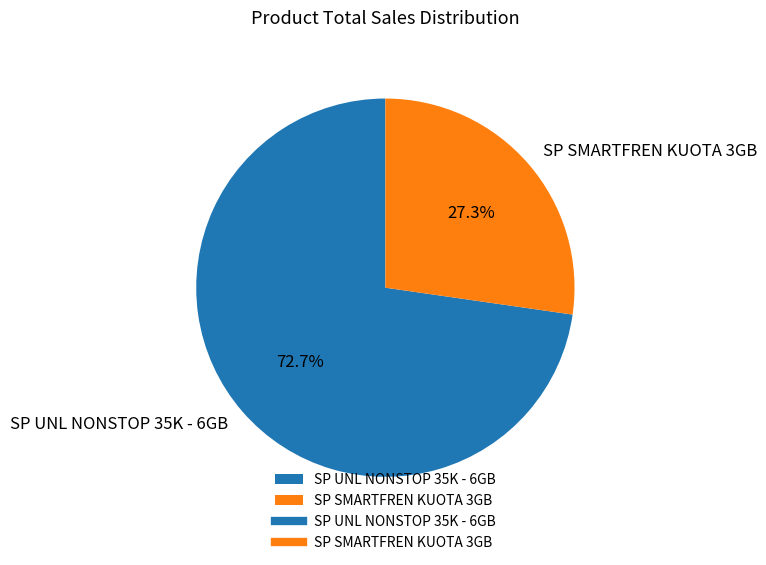

Which slice is the largest?

SP UNL NONSTOP 35K - 6GB